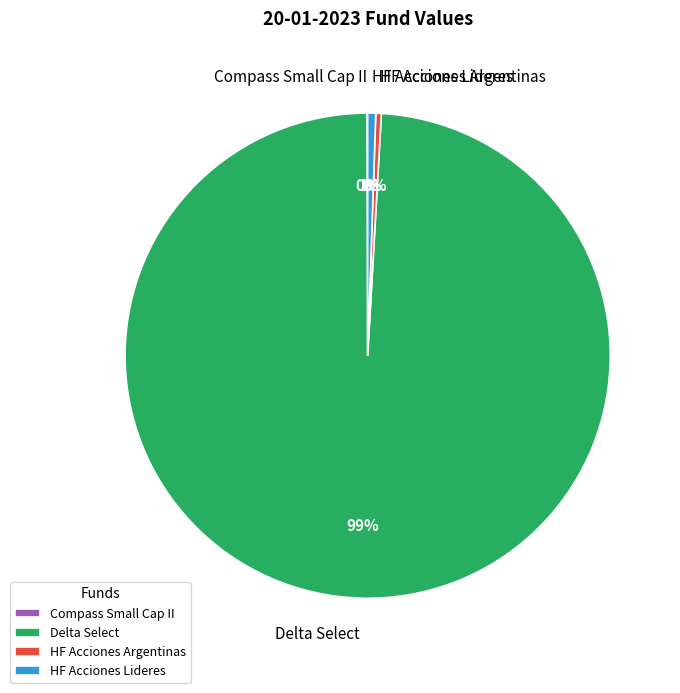

True or false: HF Acciones Lideres accounts for 11% of the total.

False